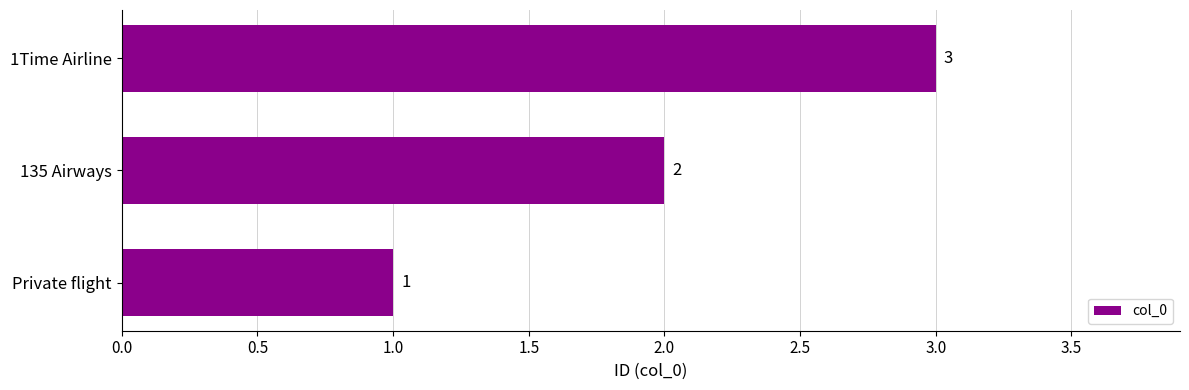

Count the number of categories in the chart.

3